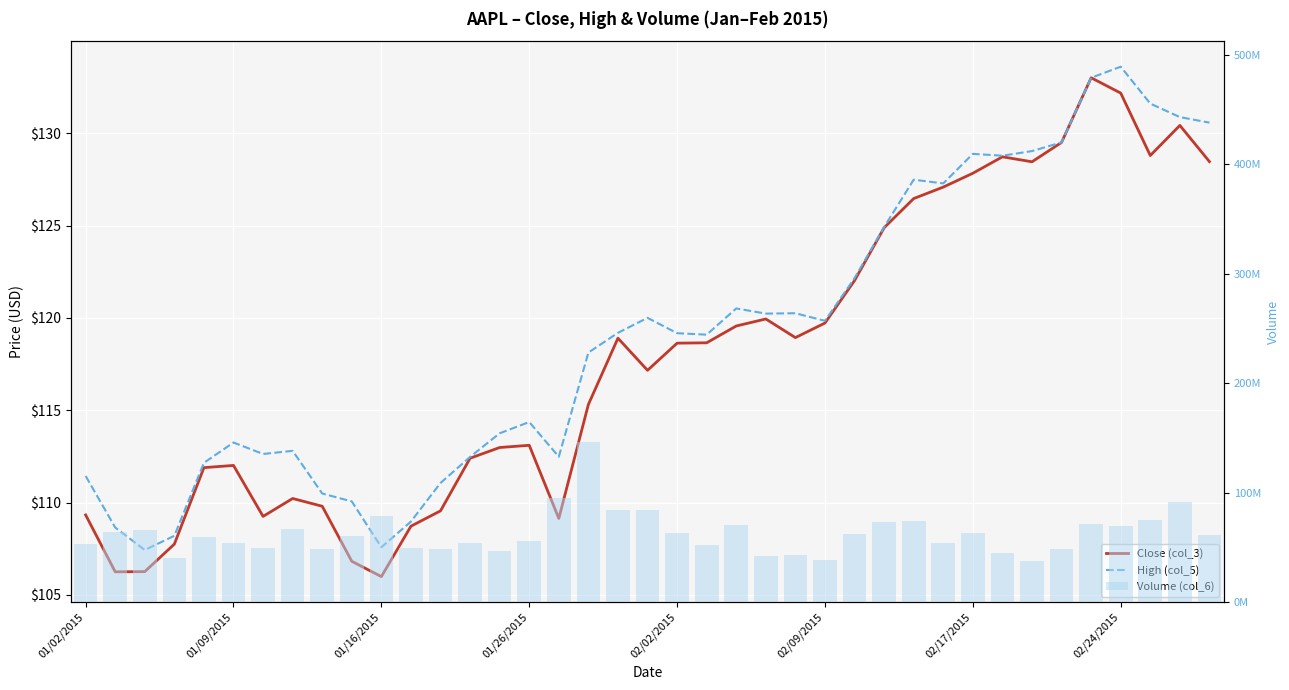

What is the total value across all series at 01/26/2015?

55615227.5